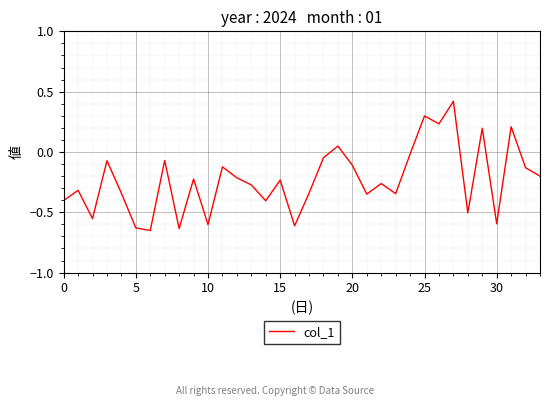

What is the maximum value shown in the chart?

0.4